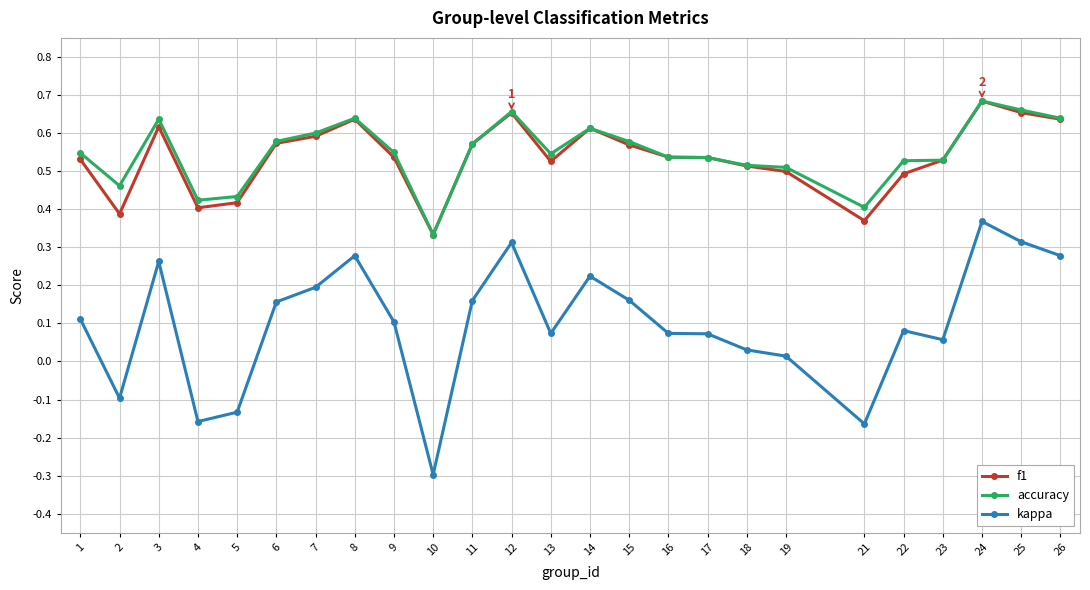

What is the total value across all series at 9?

1.2